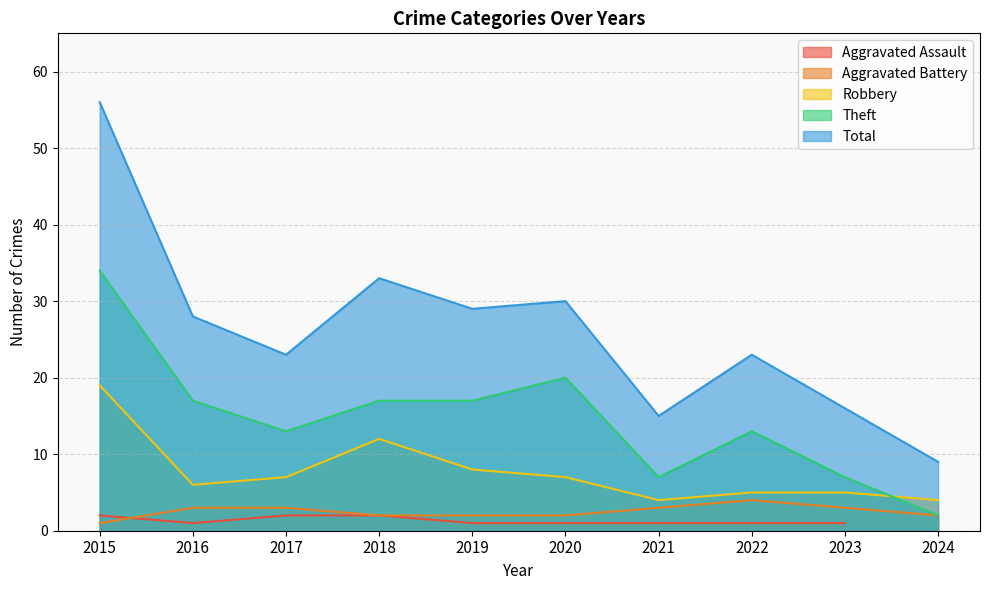

True or false: Aggravated Battery and Theft cross at least once.

False